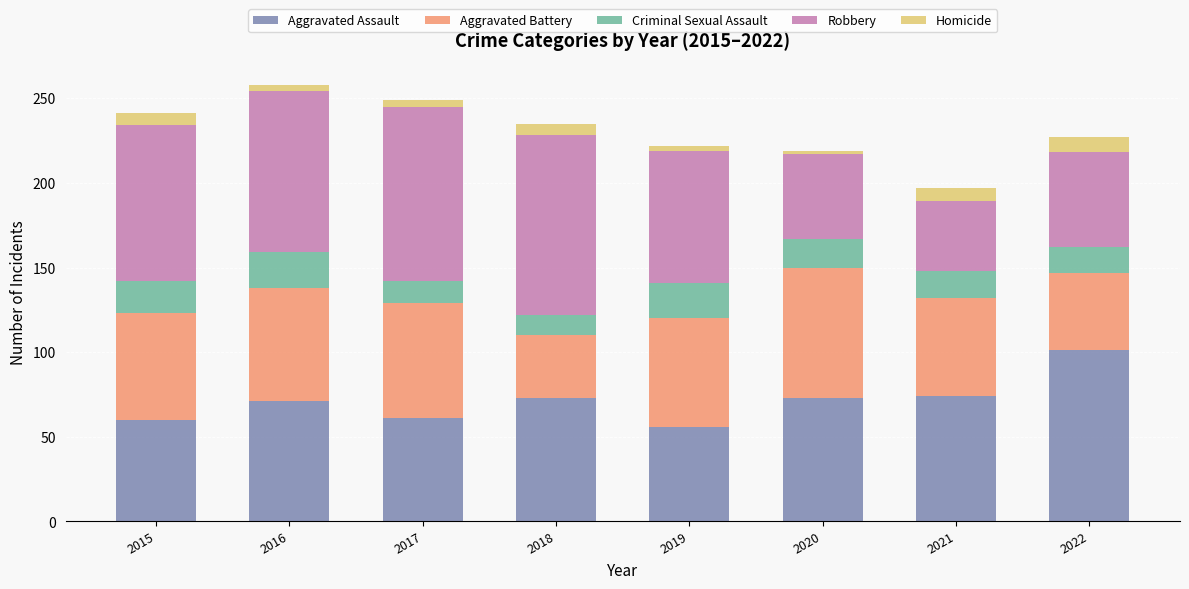

What is the lowest value of the Aggravated Assault series?

56